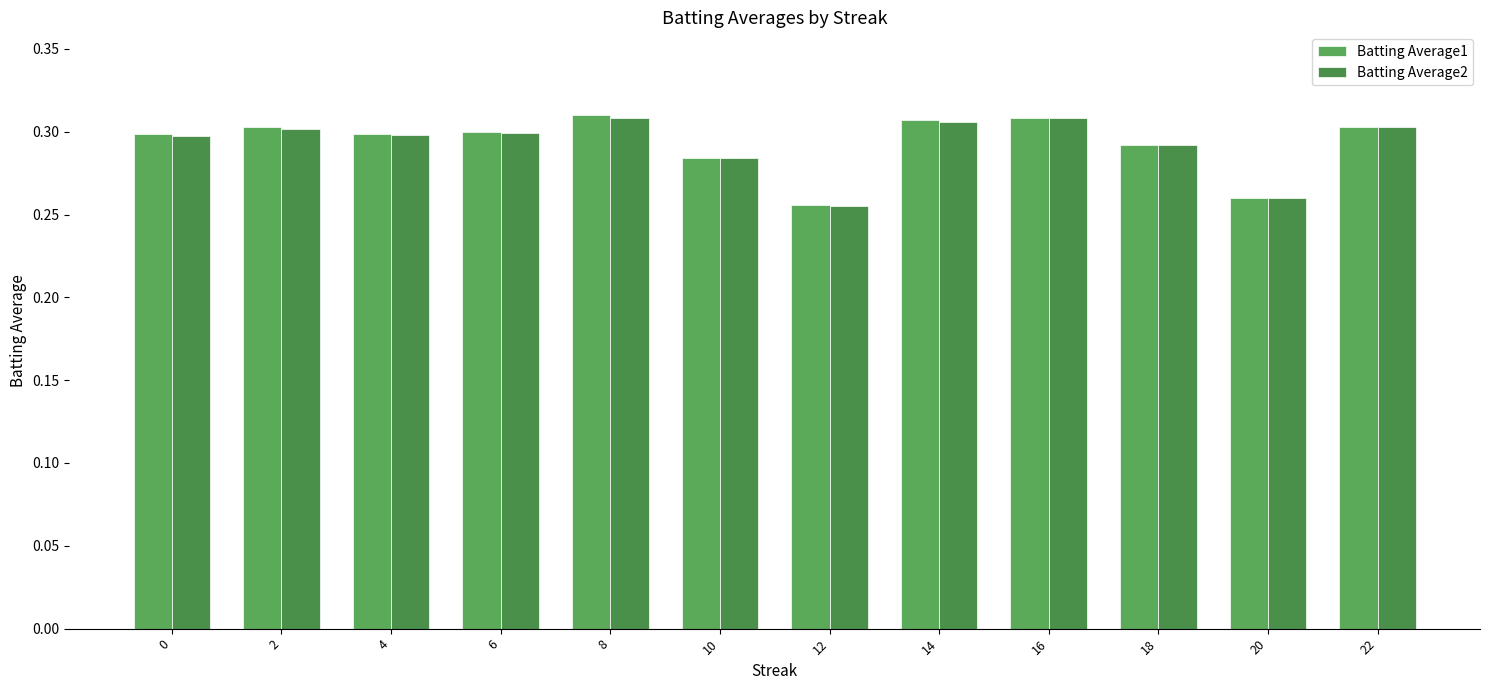

At how many categories does at least one series exceed 0?

12